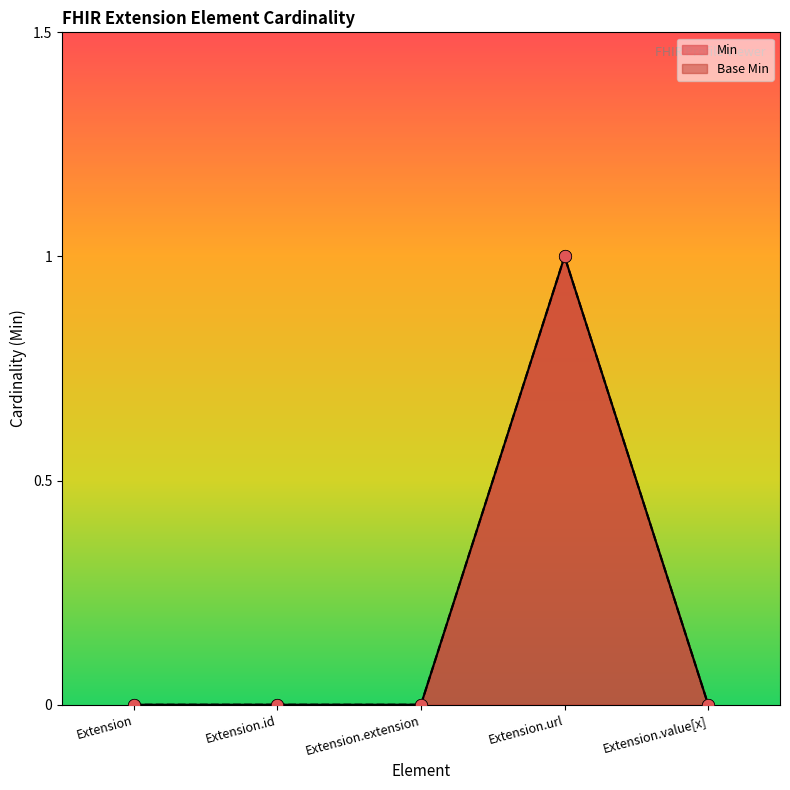

At which category is the sum across all series the highest?

Extension.url